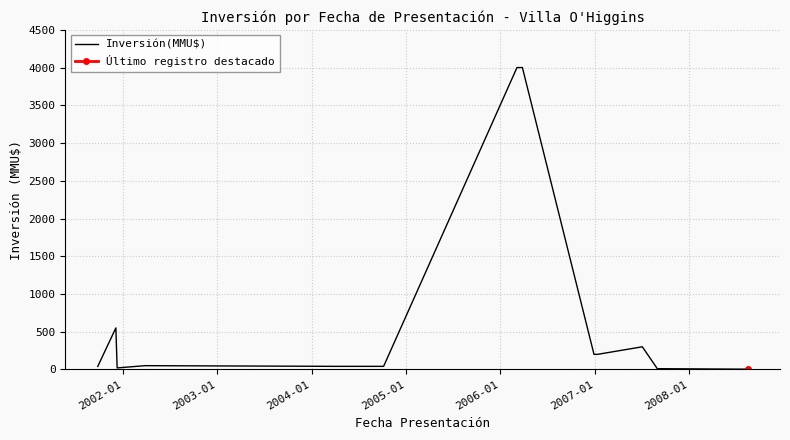

At which label does the data first exceed 50?

2002-01